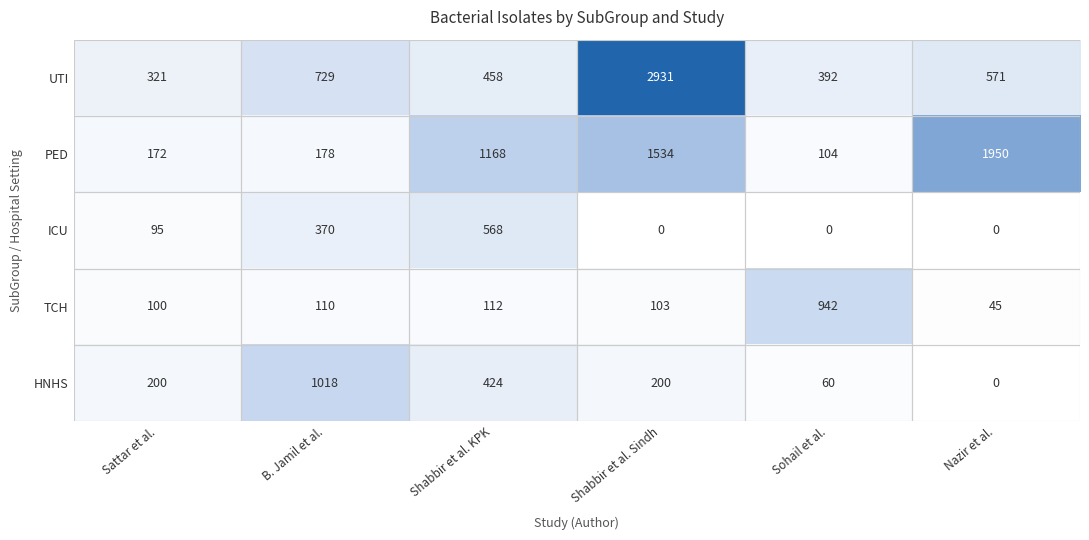

What is the average value of the TCH series?

235